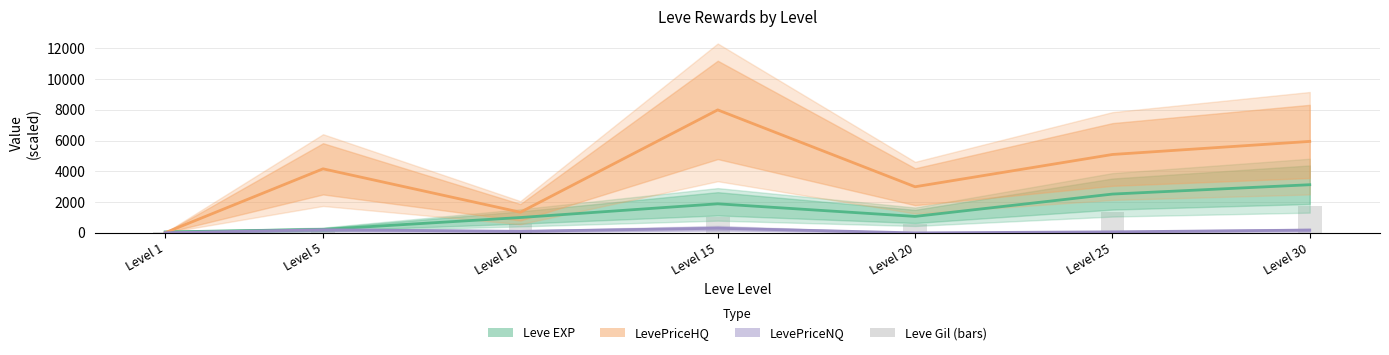

The value of Leve EXP at Level 30 is 1145.6. True or false?

False